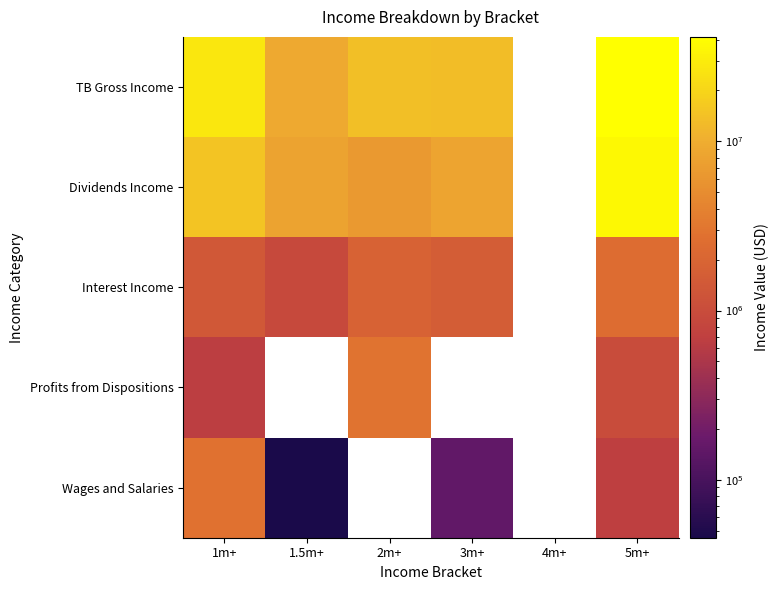

Which series has the largest range (max minus min)?

TB Gross Income